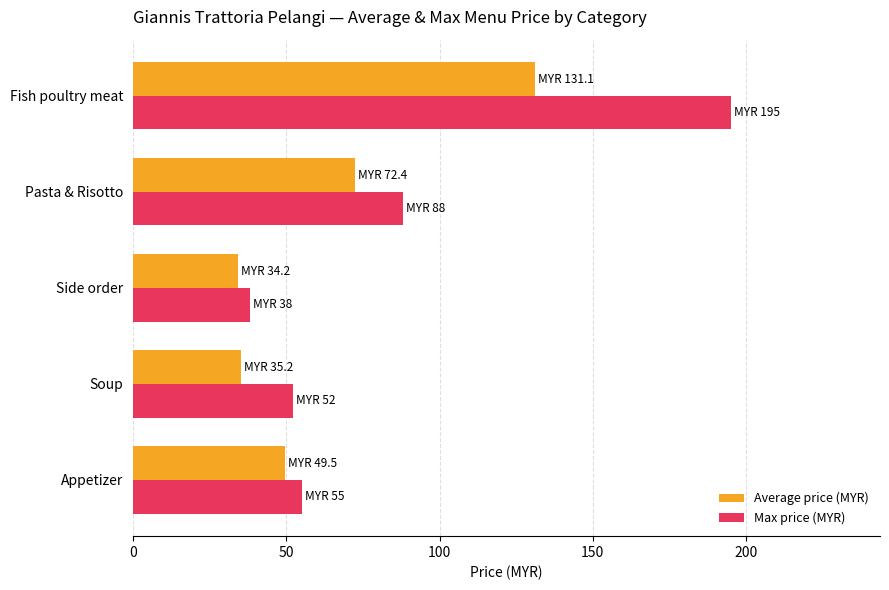

At which label is Average price (MYR) closest to 82?

Pasta & Risotto